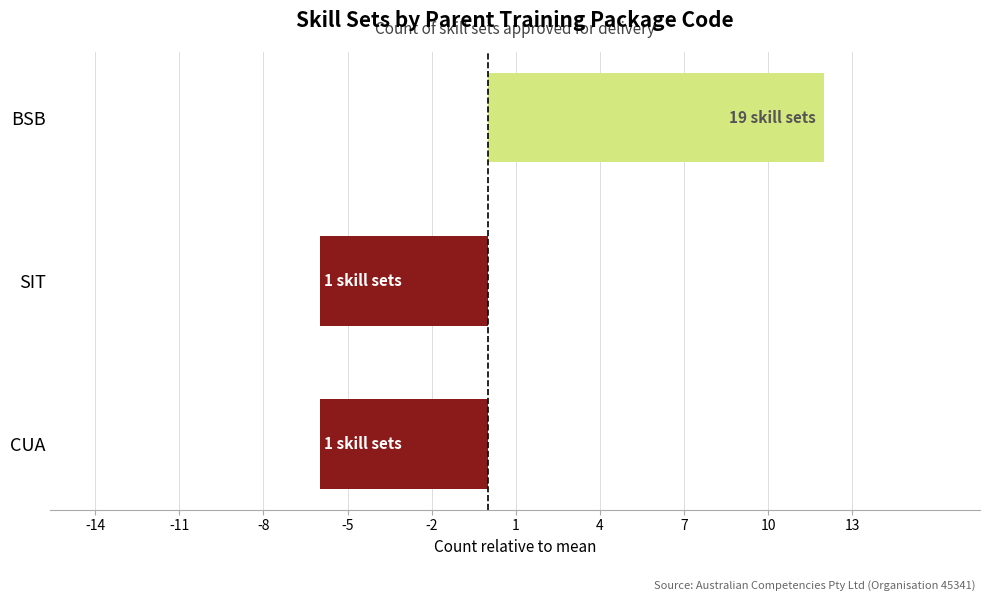

What is the difference between the maximum and minimum values?

18